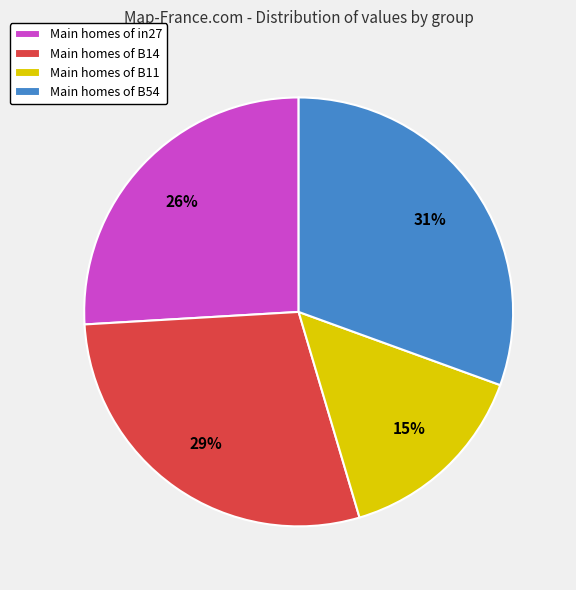

To the nearest percent, what is the average slice percentage?

25%